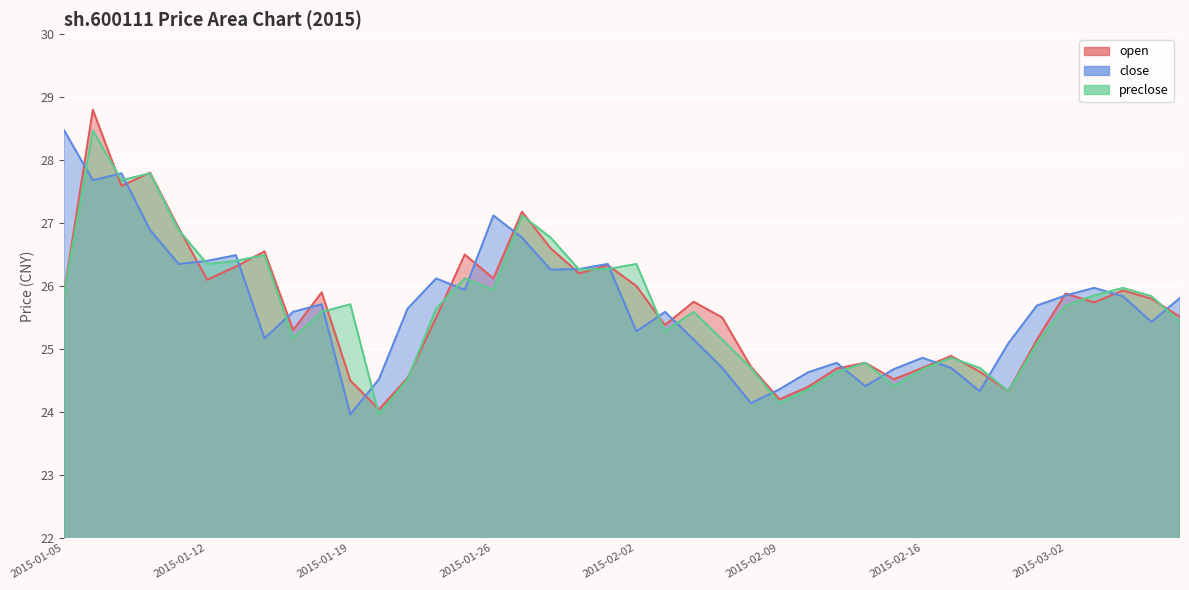

How many lines are shown in the chart?

3